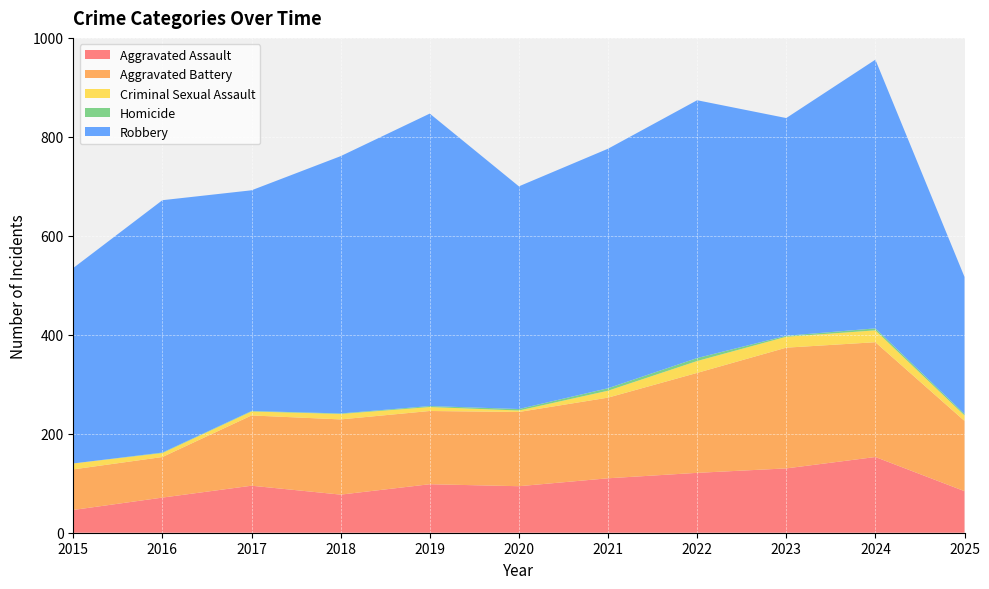

Reading right to left, transcribe all the data shown in this chart.

Aggravated Assault: 84	153	130	121	110	94	98	77	95	71	46
Aggravated Battery: 142	232	244	202	163	150	148	152	142	82	82
Criminal Sexual Assault: 11	24	22	24	14	3	8	11	8	8	12
Homicide: 3	4	2	6	5	3	2	1	1	1	0
Robbery: 277	543	440	521	484	450	591	520	446	510	395